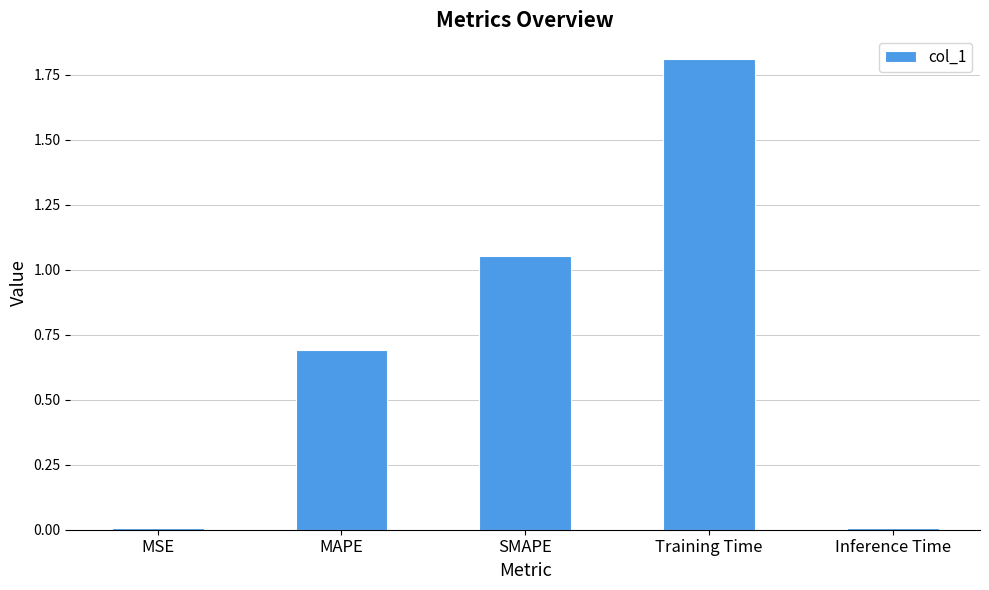

Between SMAPE and Inference Time, which is larger?

SMAPE